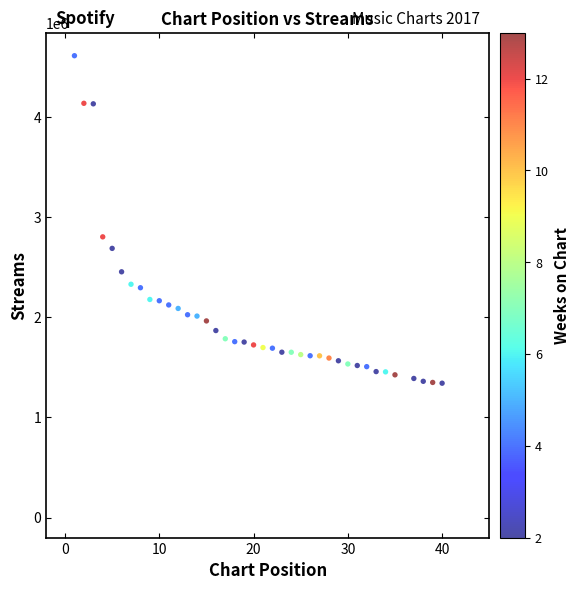

What Y value in the scatter plot is closest to 2973669?

2800136